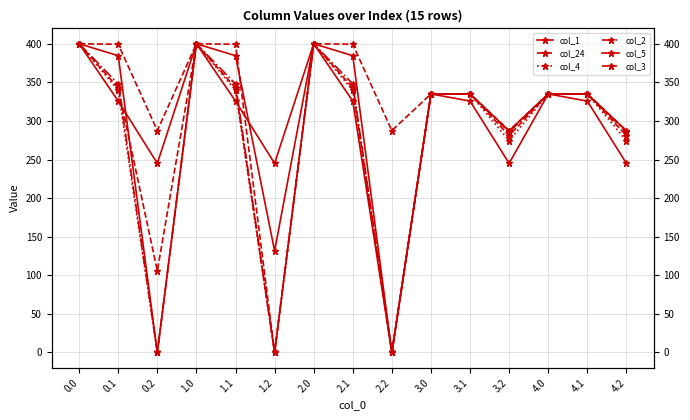

Between 1.0 and 0.2, which is larger?

1.0